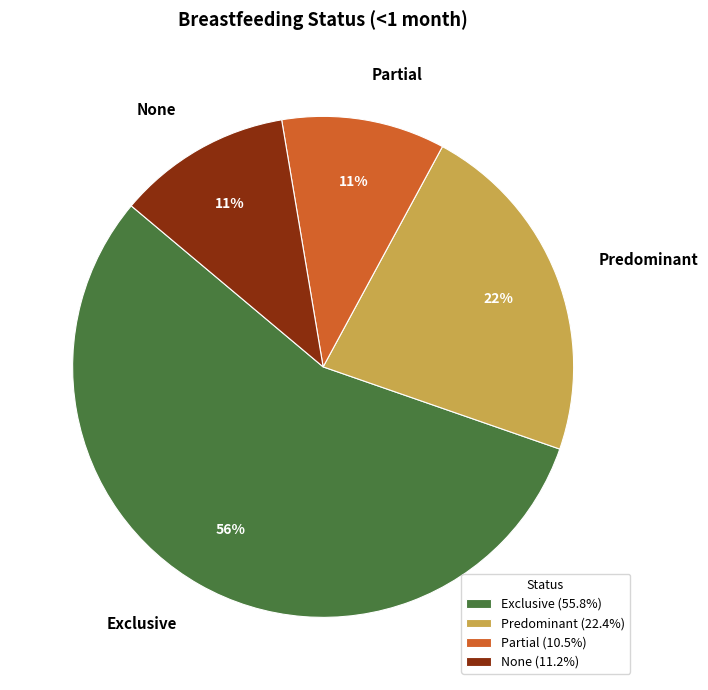

To the nearest percent, what is the combined percentage of Predominant and Exclusive?

78%